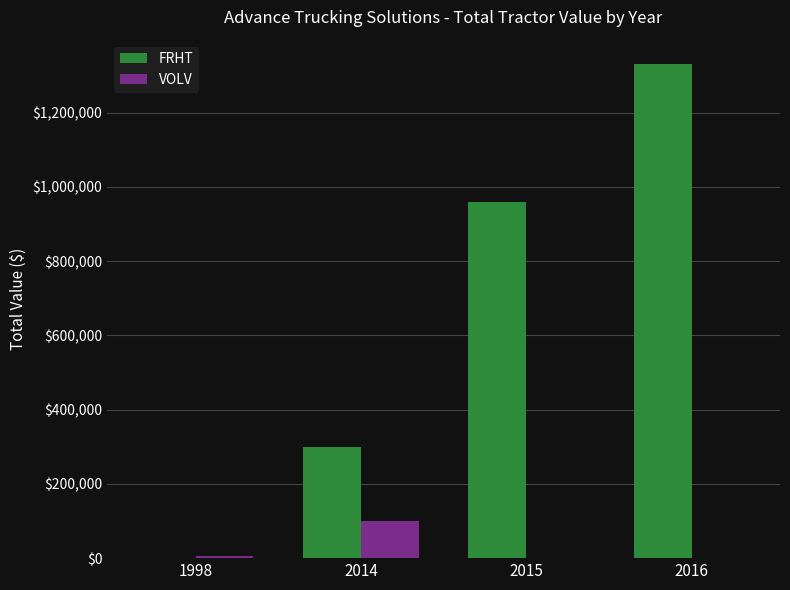

Which series has the largest total across all categories?

FRHT